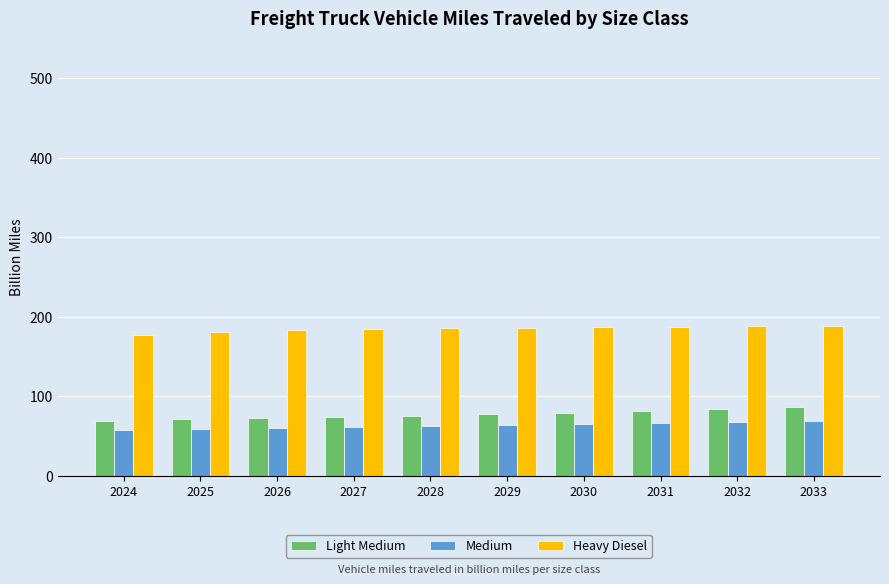

What is the value of the Medium bar at the 4th from the left?

60.9